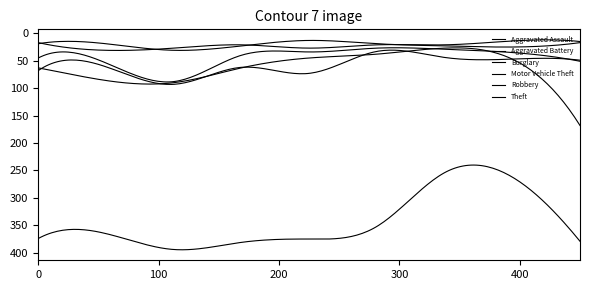

What is the value of the Motor Vehicle Theft point at the 5th from the left?

45